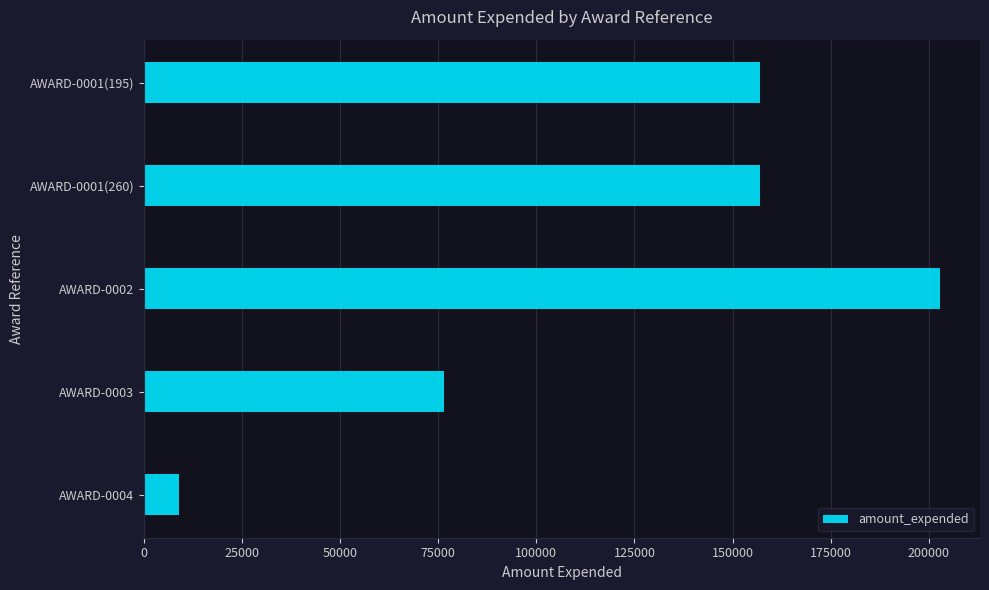

Count the number of categories in the chart.

5